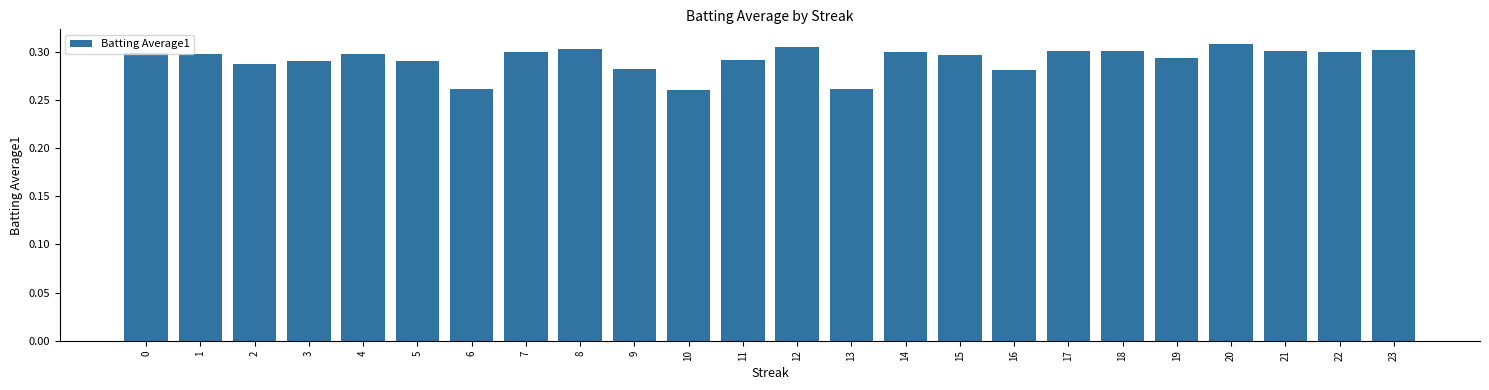

Does the chart contain any negative values?

No